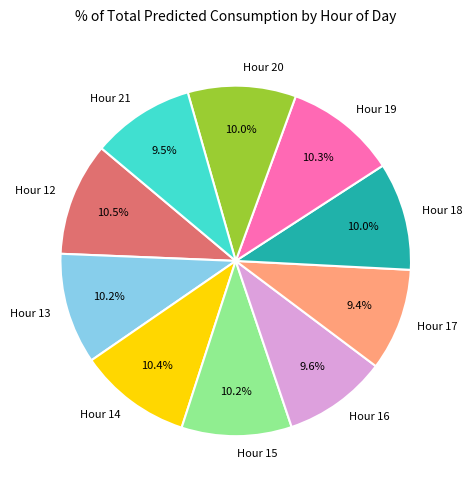

Is there a majority slice in this chart?

No